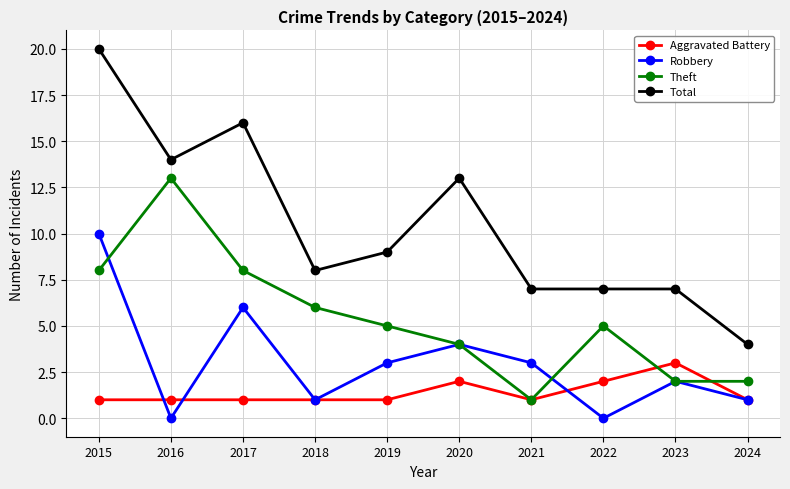

Reading left to right, what are all the values shown in this chart?

Aggravated Battery: 1	1	1	1	1	2	1	2	3	1
Robbery: 10	0	6	1	3	4	3	0	2	1
Theft: 8	13	8	6	5	4	1	5	2	2
Total: 20	14	16	8	9	13	7	7	7	4